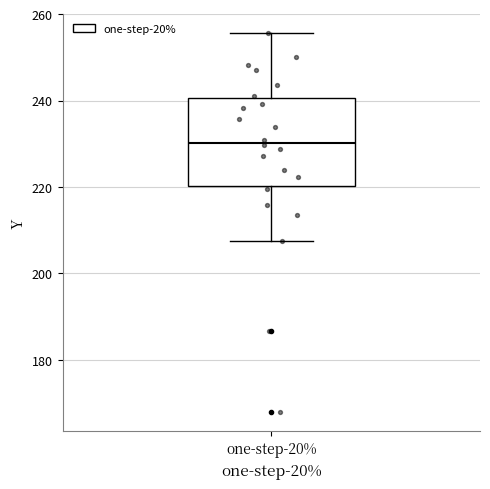

Transcribe this box plot: give where the median line is, the range the box spans, and where the two whiskers end, as read against the y-axis. The values are not printed on the chart, so give them approximately, as read against the axis.

median 230, box 220 to 240, whiskers 208 to 256